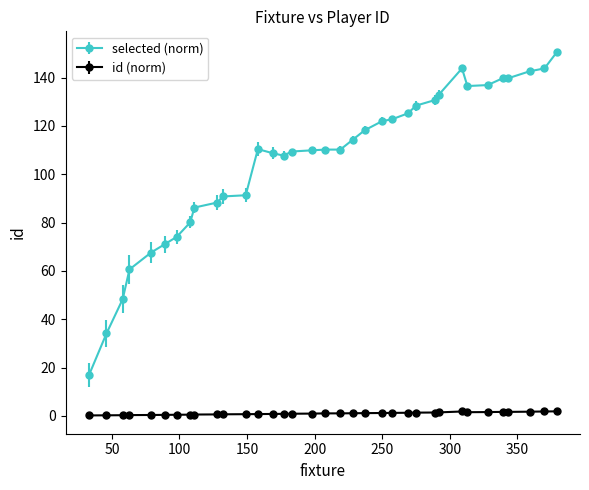

True or false: id (norm) and selected (norm) intersect in this chart.

False